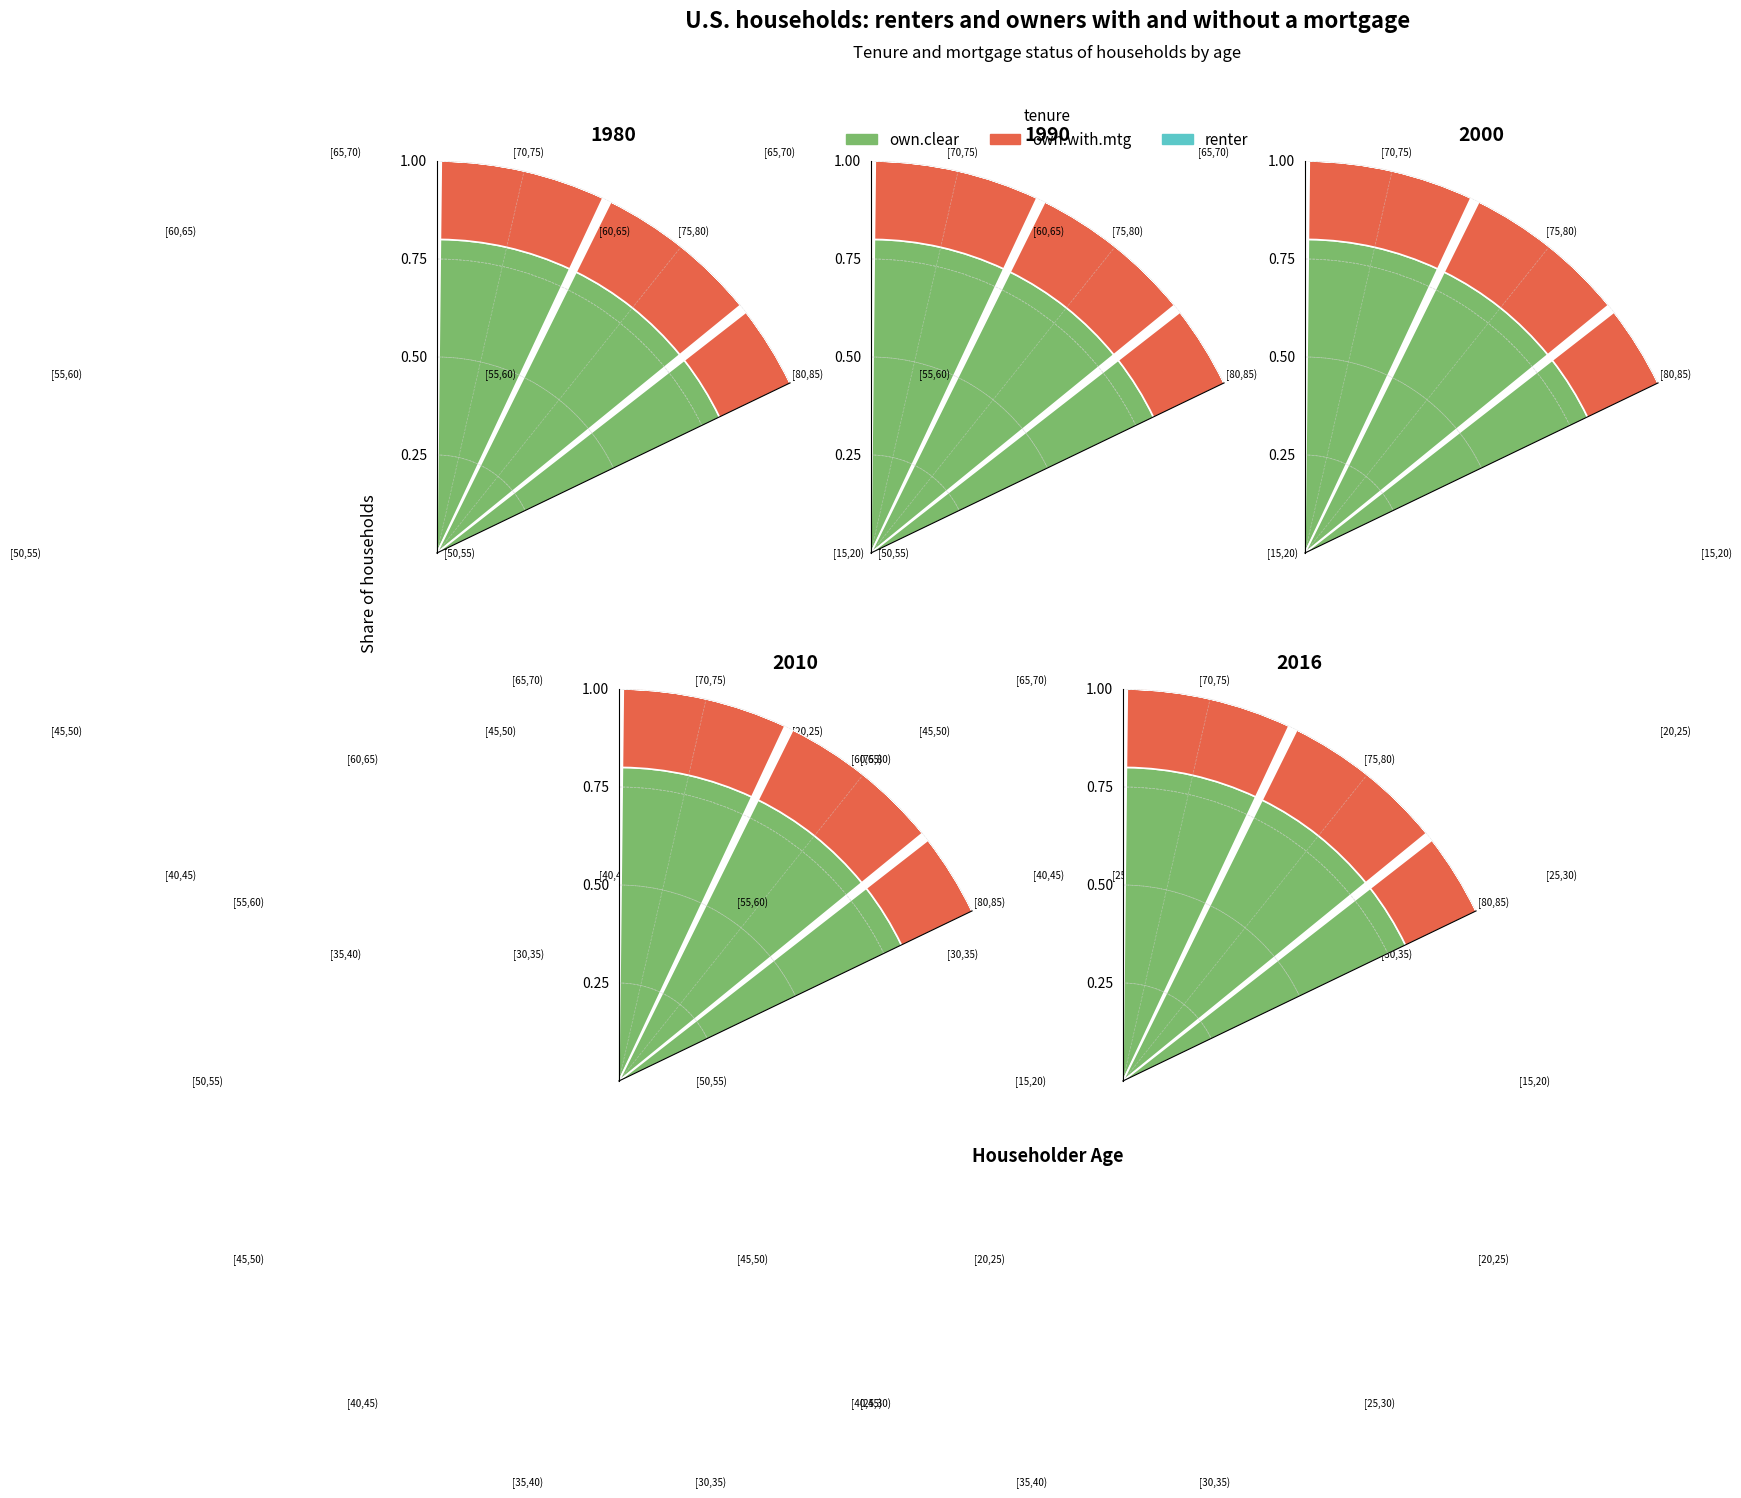

Count the number of slices in the pie.

14